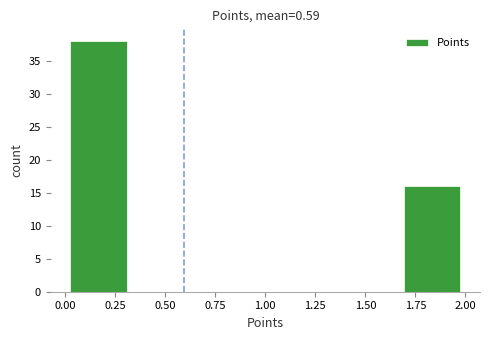

Reading left to right, transcribe this chart: for each bar, give the range it covers on the x-axis and its height. Neither the bar edges nor the heights are printed on the chart, so give them approximately, as read against the axes.

0.00 to 0.35: 38
0.35 to 0.65: 0
0.65 to 1.00: 0
1.00 to 1.35: 0
1.35 to 1.65: 0
1.65 to 2.00: 16